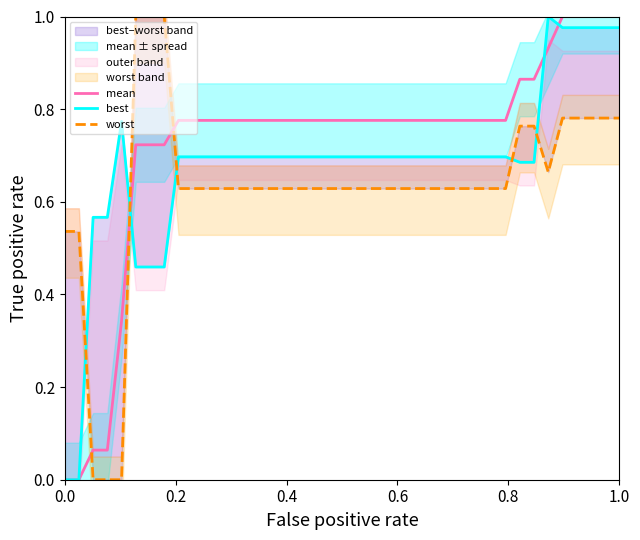

What is the highest value of the mean series?

1.0